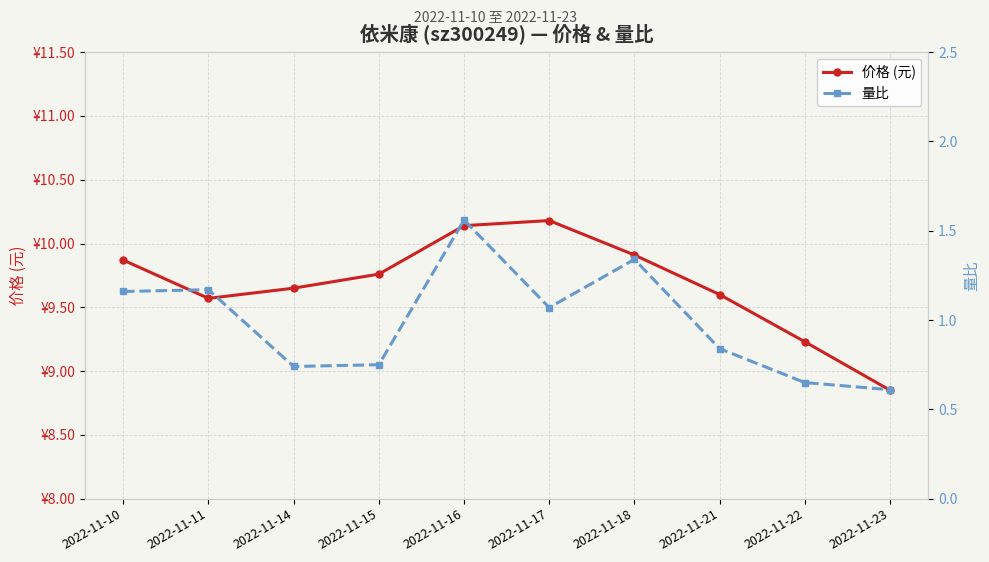

At which label is 价格 (元) closest to 9?

2022-11-23